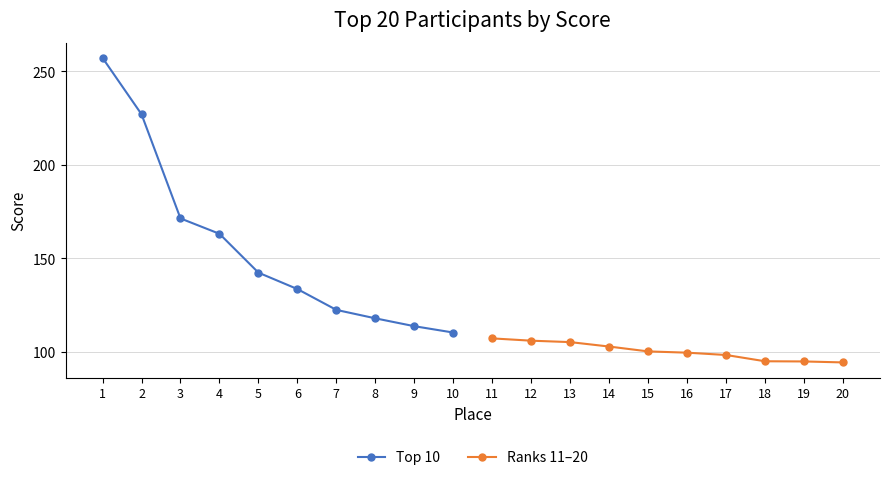

What is the highest value of the Top 10 series?

257.3